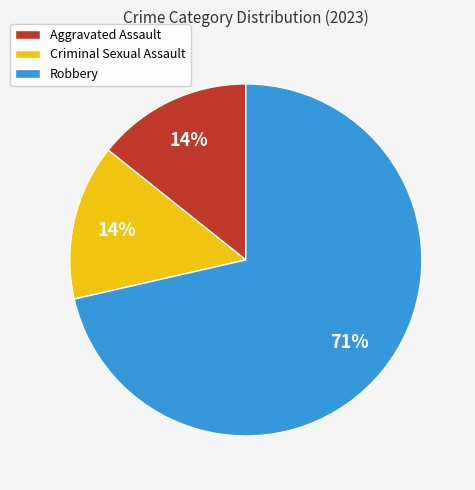

What is the largest slice in the pie chart?

Robbery